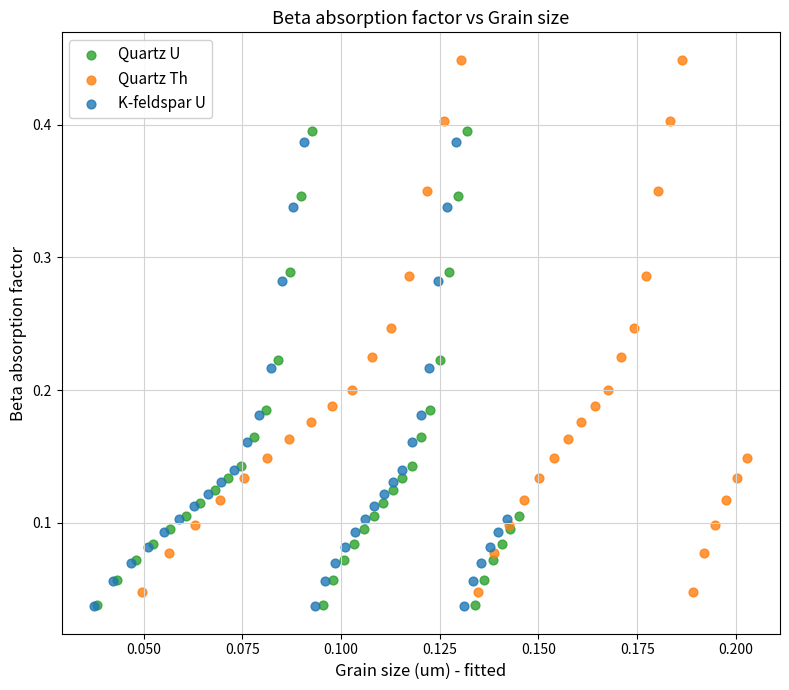

Which series has the widest spread of Y values?

Quartz Th